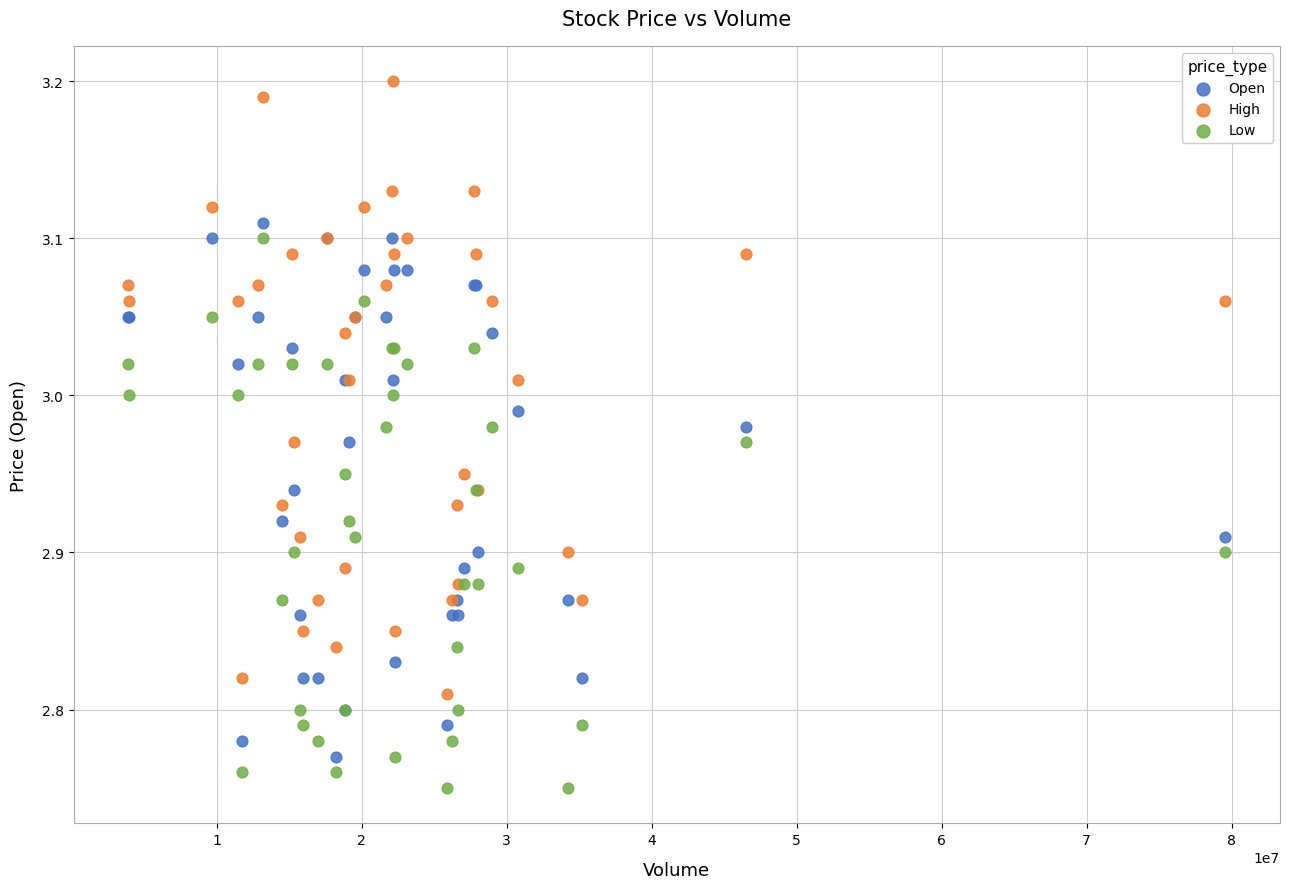

Which series reaches the minimum Y coordinate?

Low